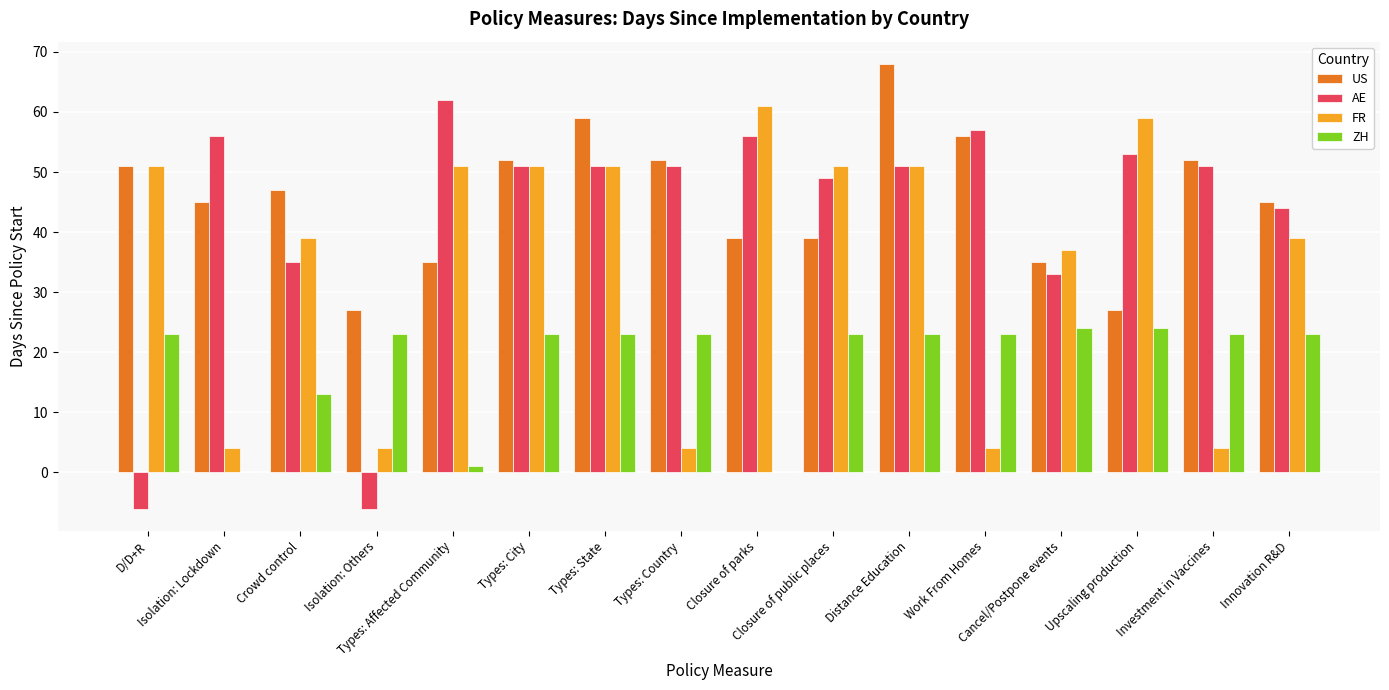

What is the sum of all ZH values?

292